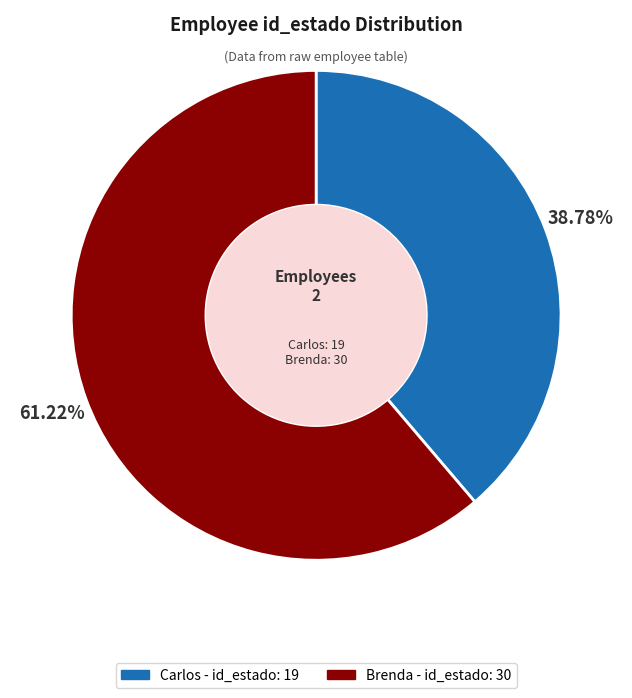

Do Brenda and Carlos together represent more than half of the pie?

Yes